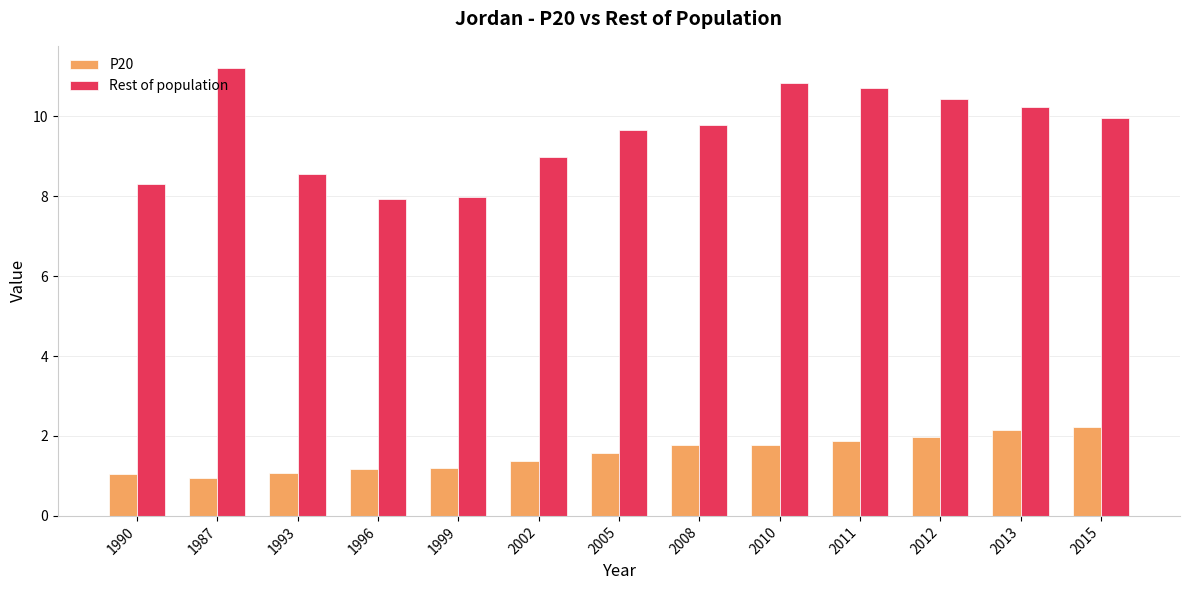

What is the label of the 6th bar from the right?

2008